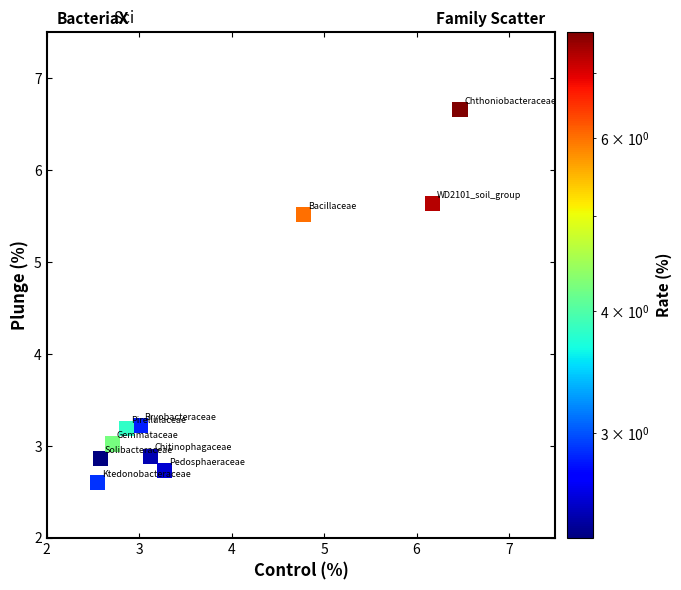

What is the range of X values (max minus min)?

3.9